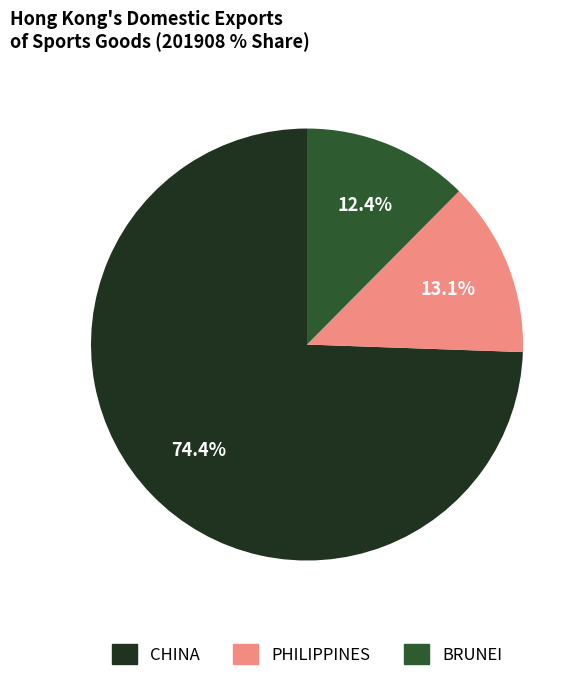

Does any single category account for the majority?

Yes